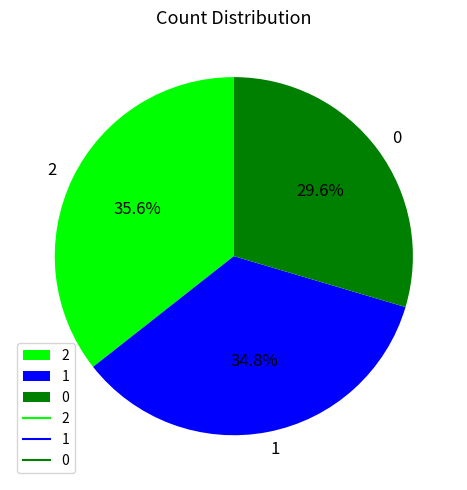

The 0 slice represents 30% of the pie. True or false?

True